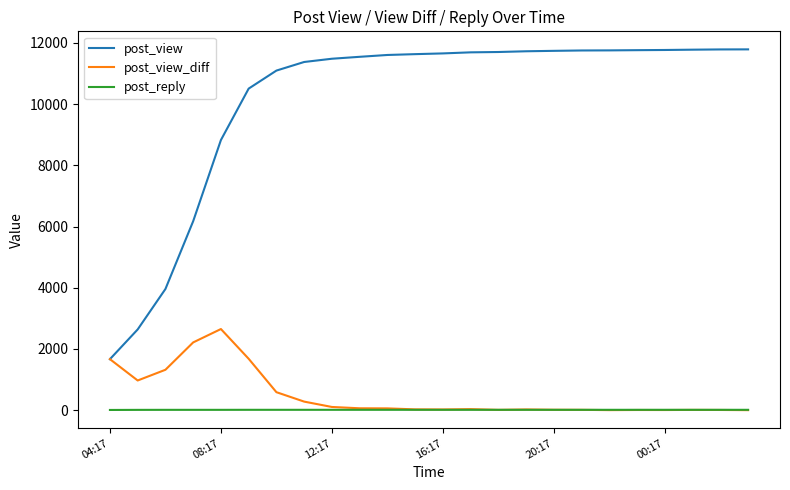

True or false: post_view and post_reply intersect in this chart.

False